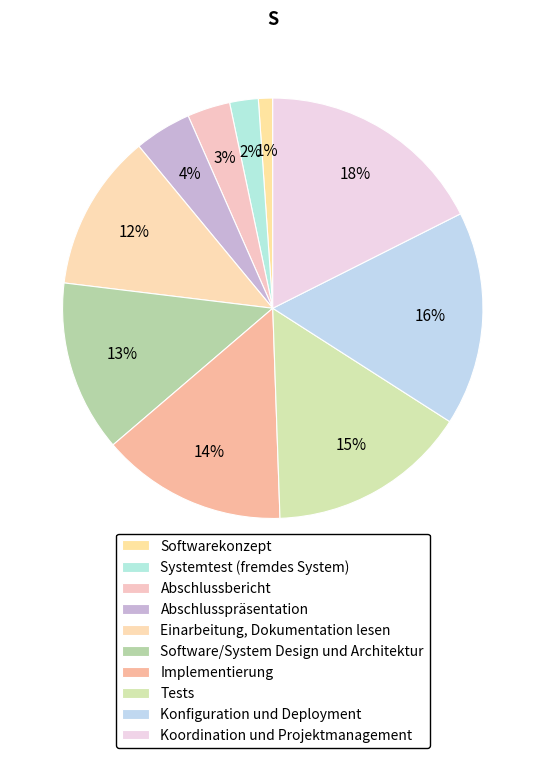

Is there any slice that represents more than half of the pie?

No